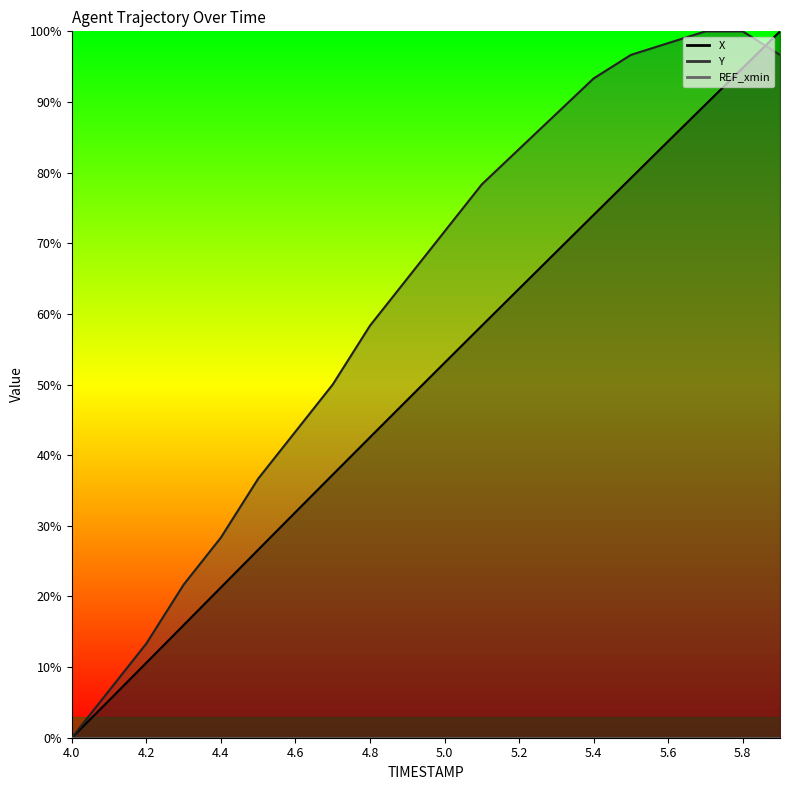

Which series ends up on top after the final intersection of Y and X?

X